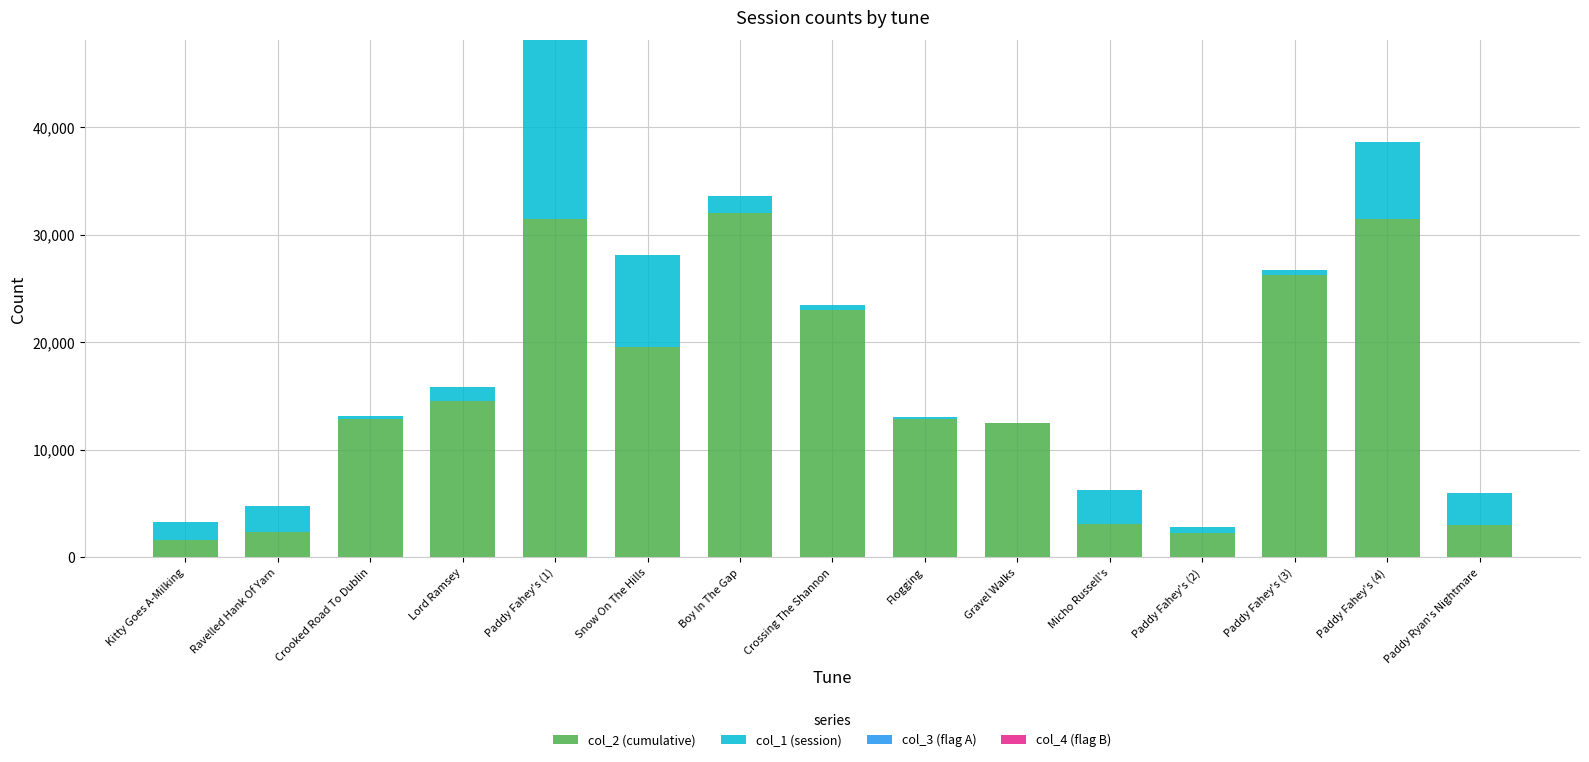

The col_2 (cumulative) series shows 4817 at Crooked Road To Dublin. True or false?

False